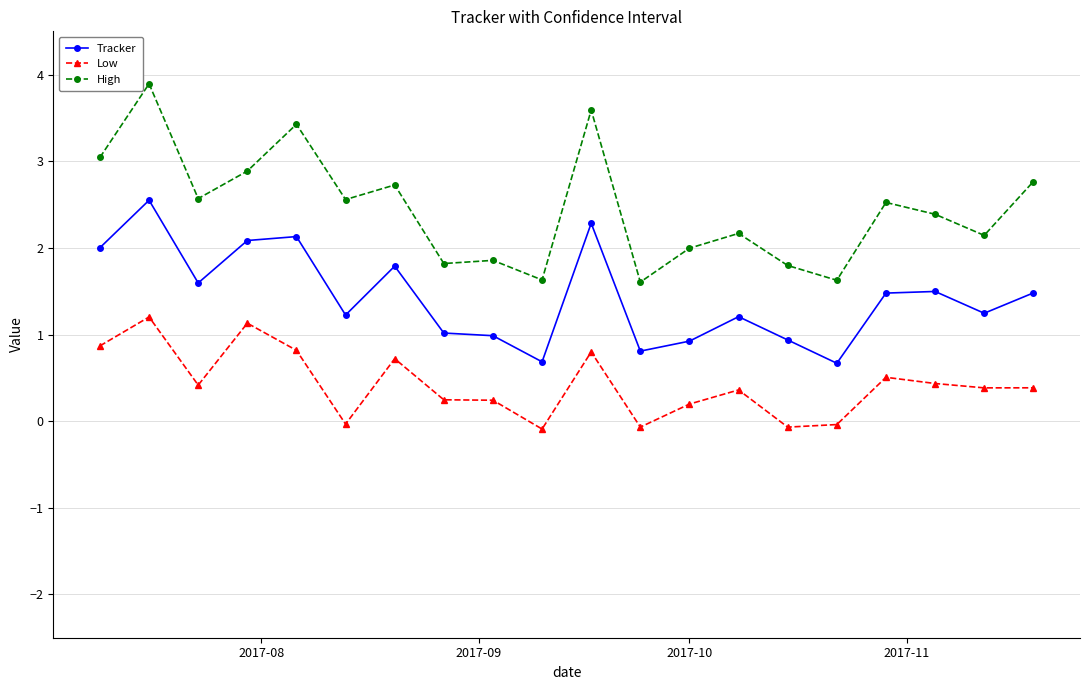

True or false: Tracker and High intersect in this chart.

False